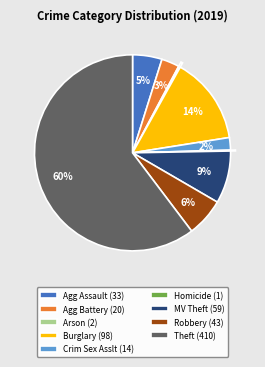

True or false: Crim Sex Asslt (14) accounts for 2% of the total.

True